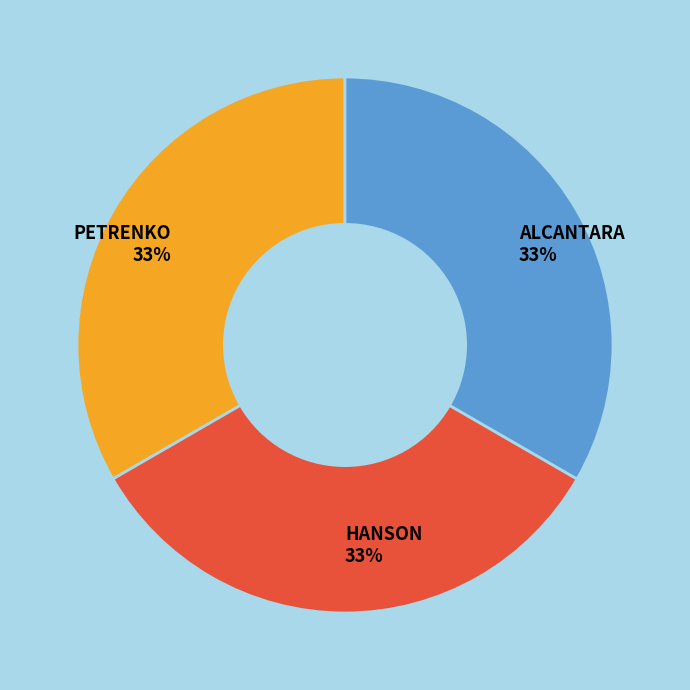

Is there any slice that represents more than half of the pie?

No